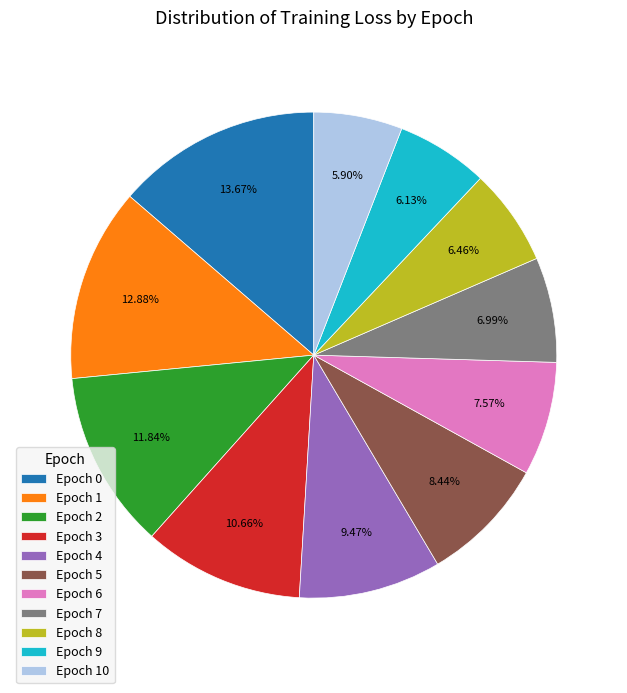

Is there a majority slice in this chart?

No